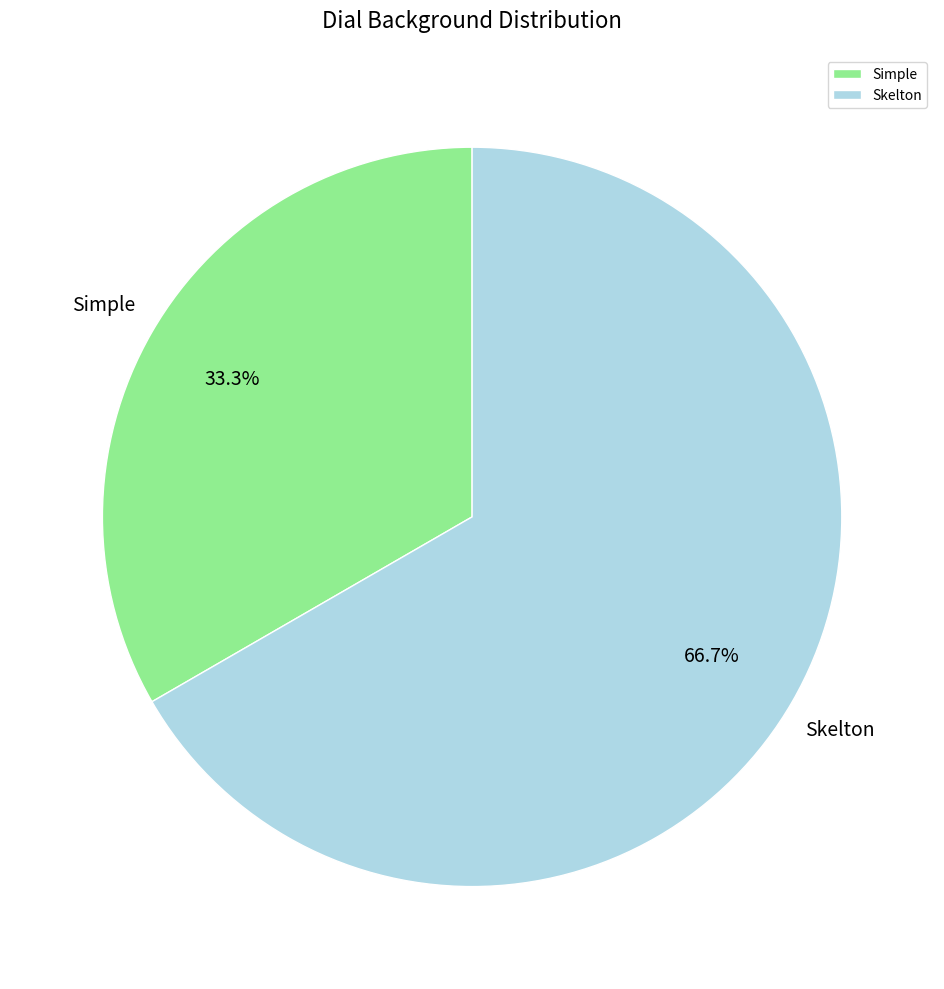

Which slice is the largest?

Skelton